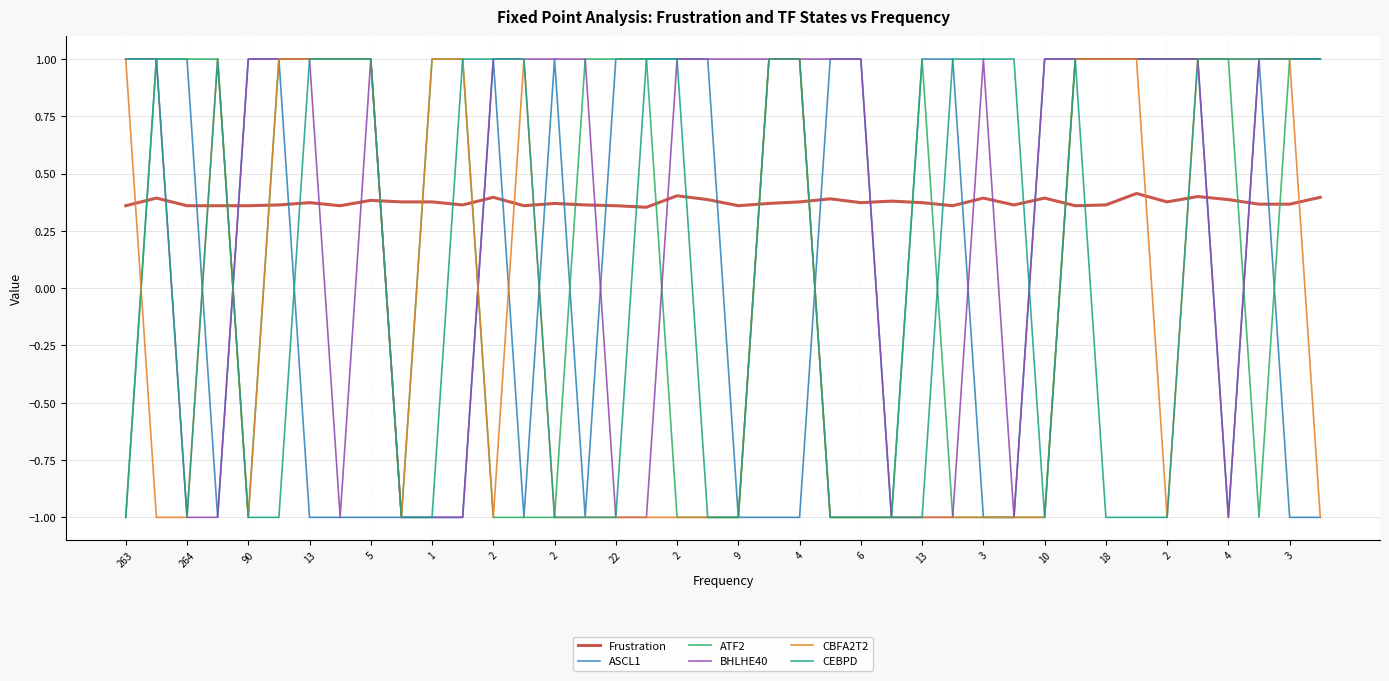

Which series ends up on top after the final intersection of ATF2 and Frustration?

ATF2